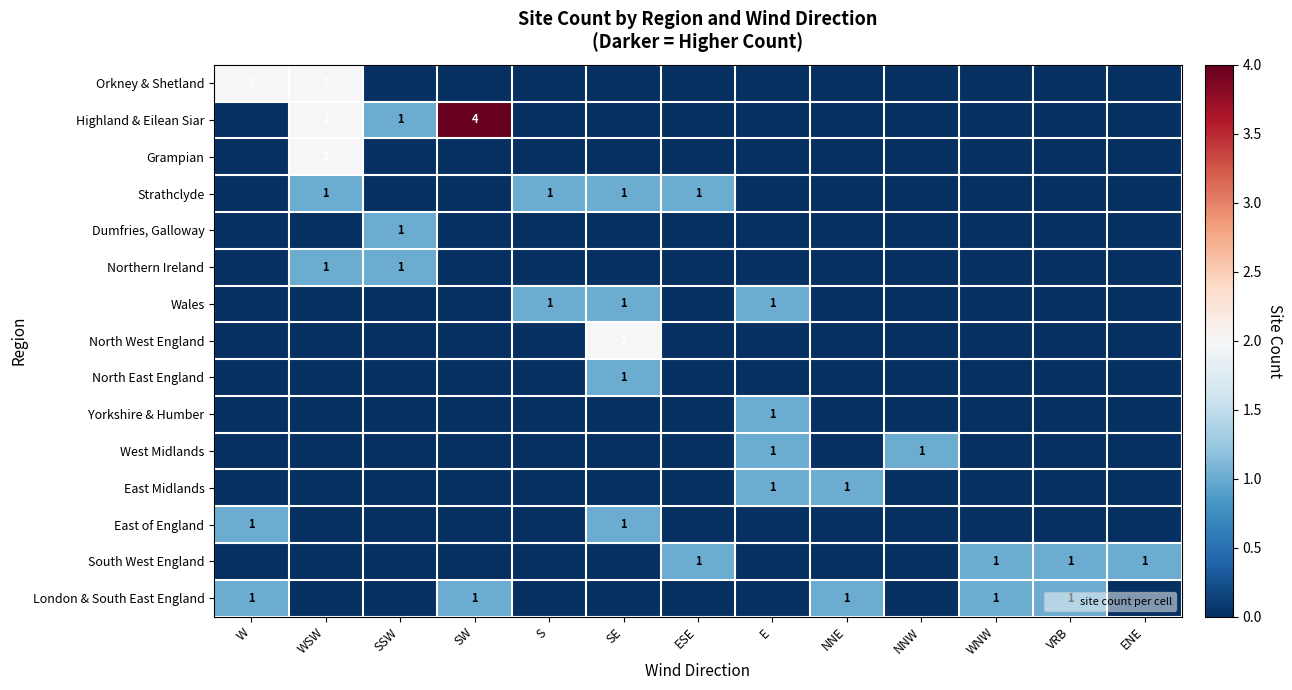

Is it true that Strathclyde equals 1 at S?

True